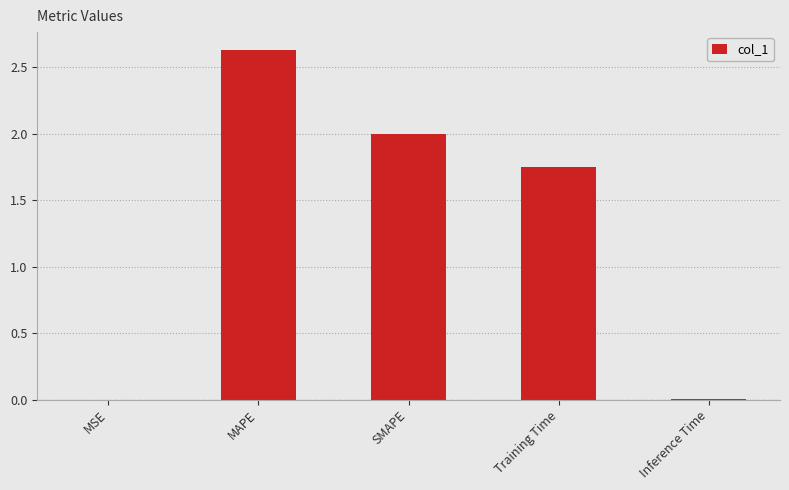

The chart shows a value of 0.6 at Training Time. True or false?

False